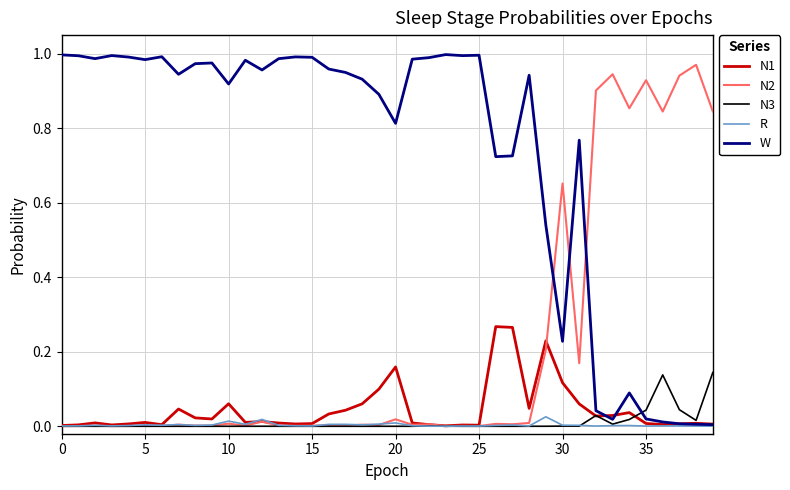

List the series in order of their peak value, lowest first.

R, N3, N1, N2, W